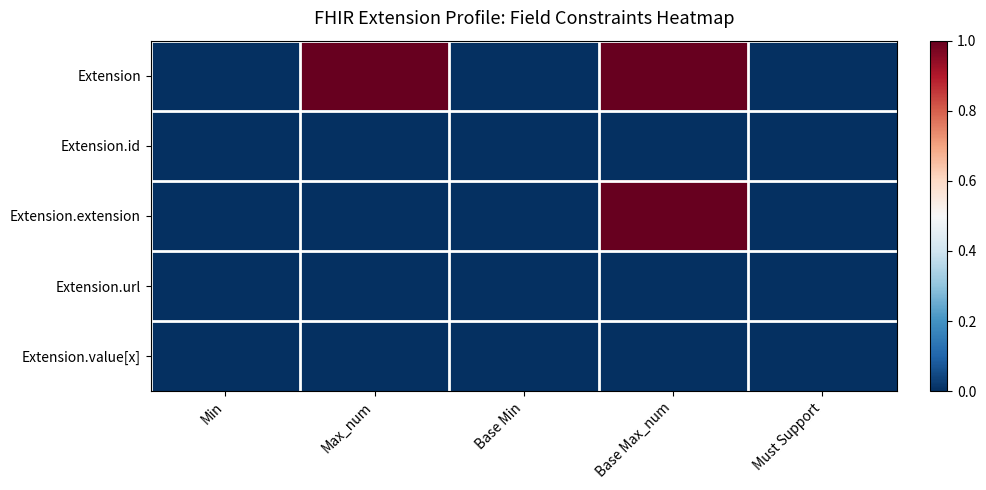

Reading left to right, transcribe all the data shown in this chart.

Extension: Min=0.0	Max_num=1.0	Base Min=0.0	Base Max_num=1.0	Must Support=0.0
Extension.id: Min=0.0	Max_num=0.0	Base Min=0.0	Base Max_num=0.0	Must Support=0.0
Extension.extension: Min=0.0	Max_num=0.0	Base Min=0.0	Base Max_num=1.0	Must Support=0.0
Extension.url: Min=0.0	Max_num=0.0	Base Min=0.0	Base Max_num=0.0	Must Support=0.0
Extension.value[x]: Min=0.0	Max_num=0.0	Base Min=0.0	Base Max_num=0.0	Must Support=0.0